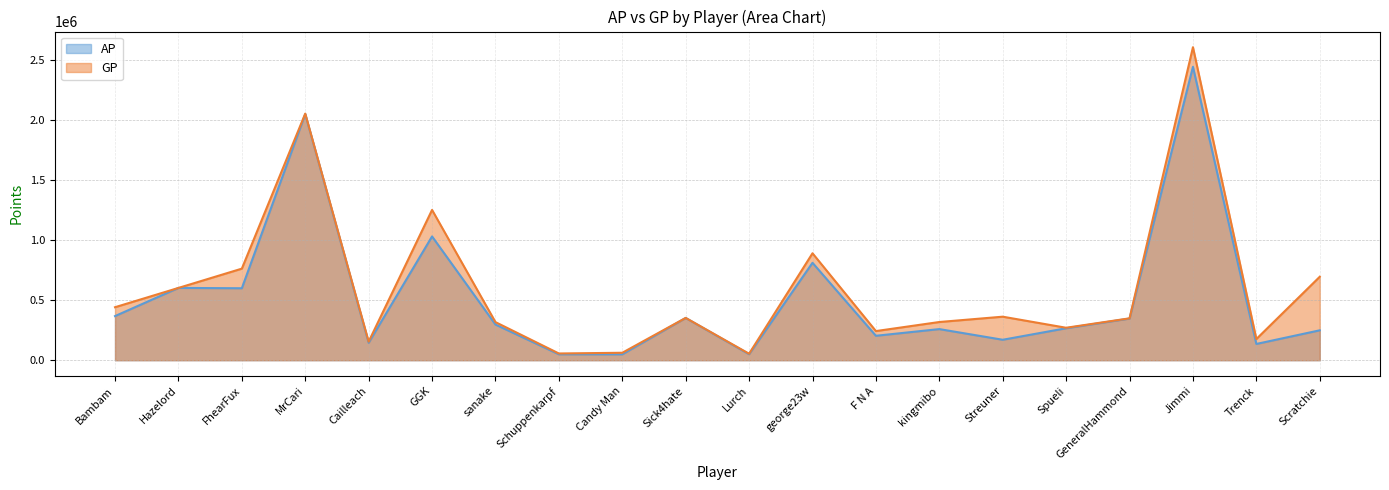

Which series changed the most between Bambam and kingmibo?

GP